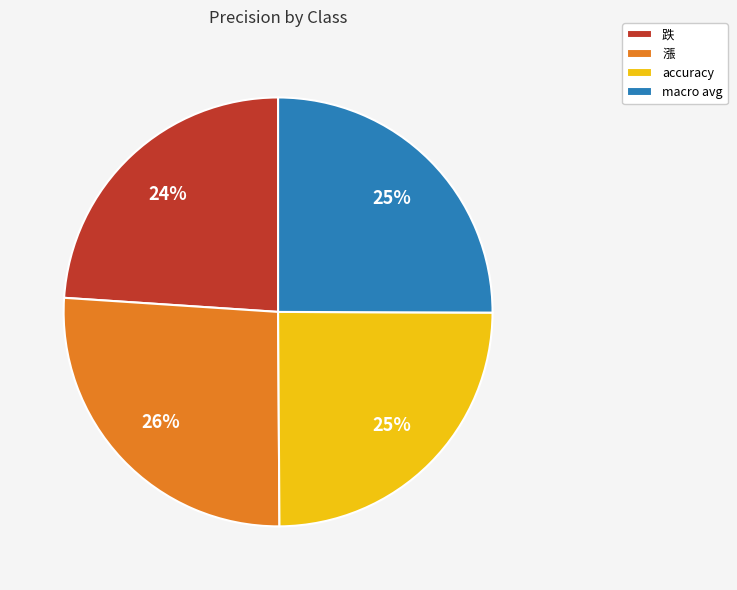

Does 漲 represent more than half of the total?

No